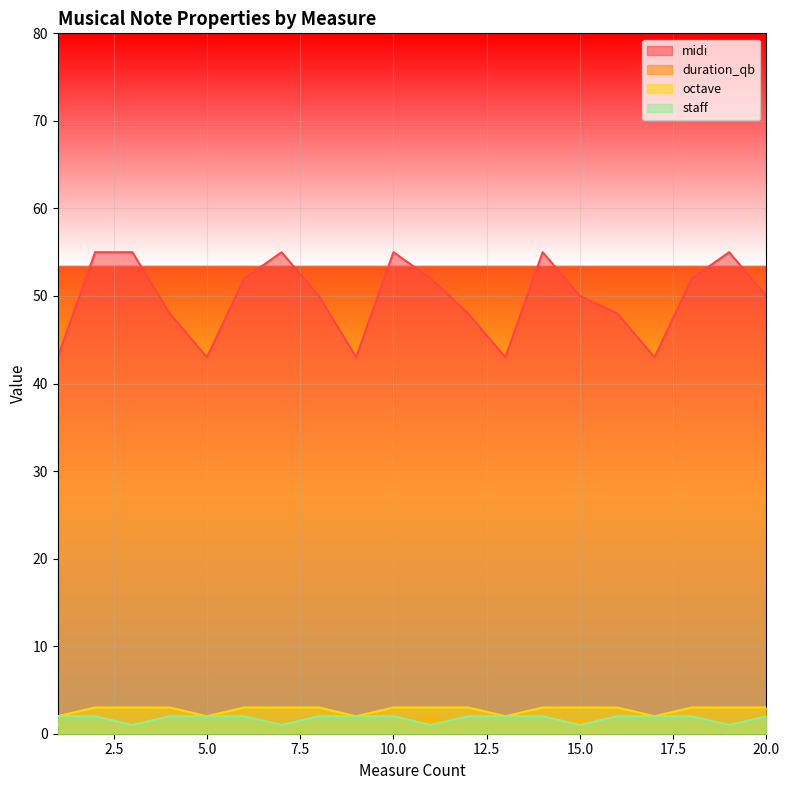

True or false: octave and duration_qb cross at least once.

False